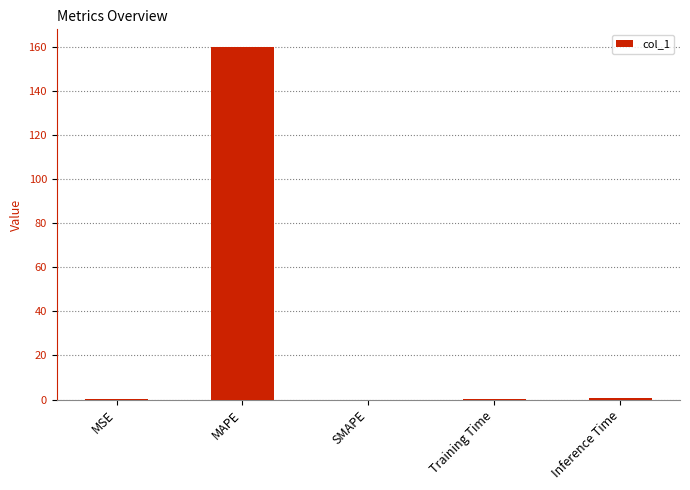

Between MAPE and SMAPE, which is larger?

MAPE